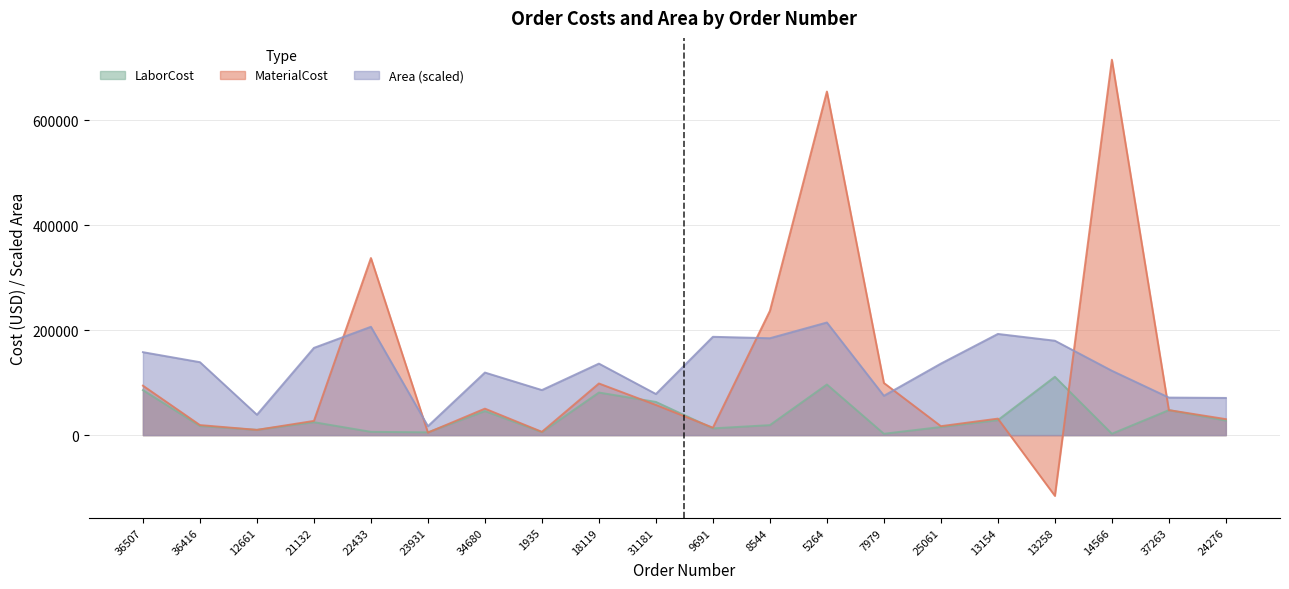

Is the value of LaborCost at 34680 greater than the value of Area at 21132?

No